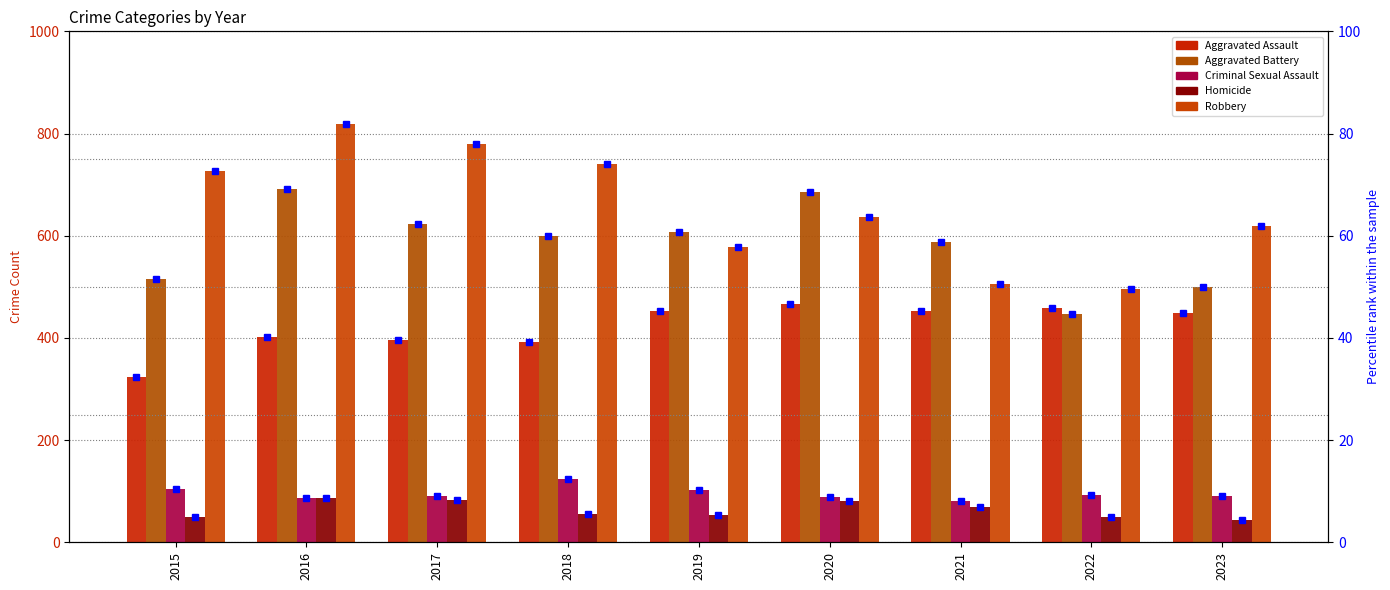

How many data points in Criminal Sexual Assault are above 91?

4